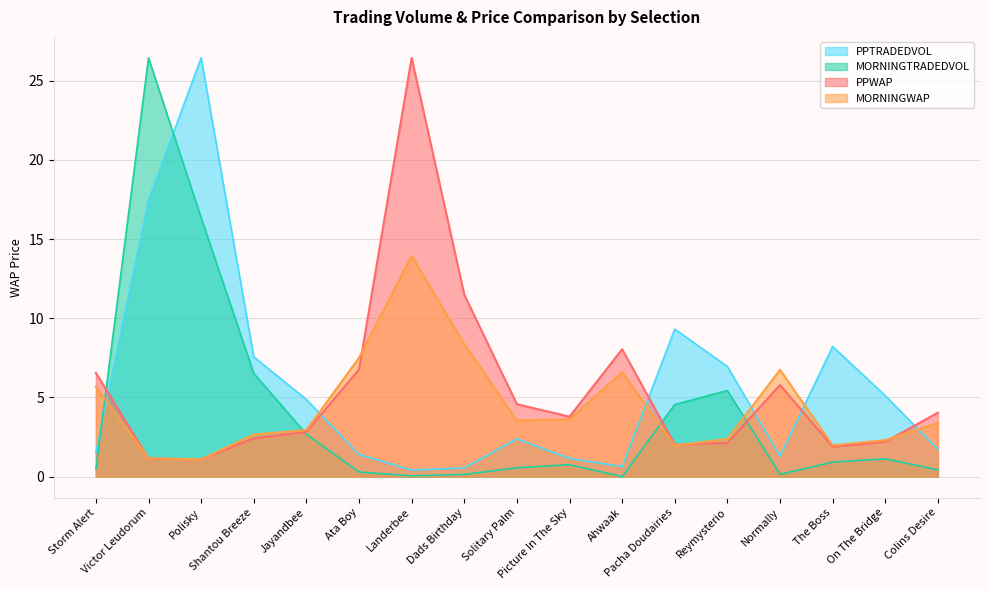

What are all the series names shown in the legend?

PPTRADEDVOL, MORNINGTRADEDVOL, PPWAP, MORNINGWAP